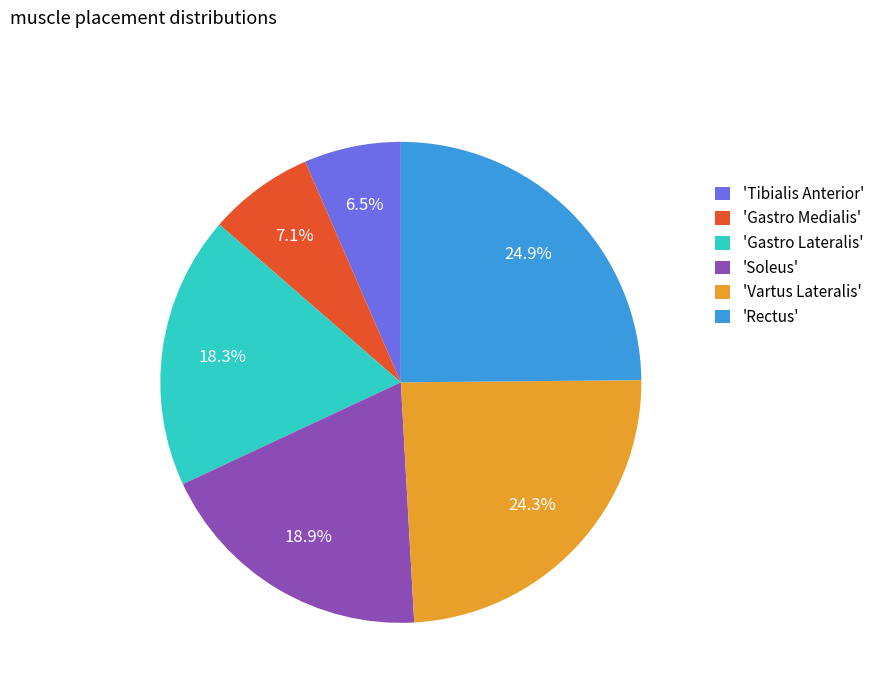

Is there any slice that represents more than half of the pie?

No